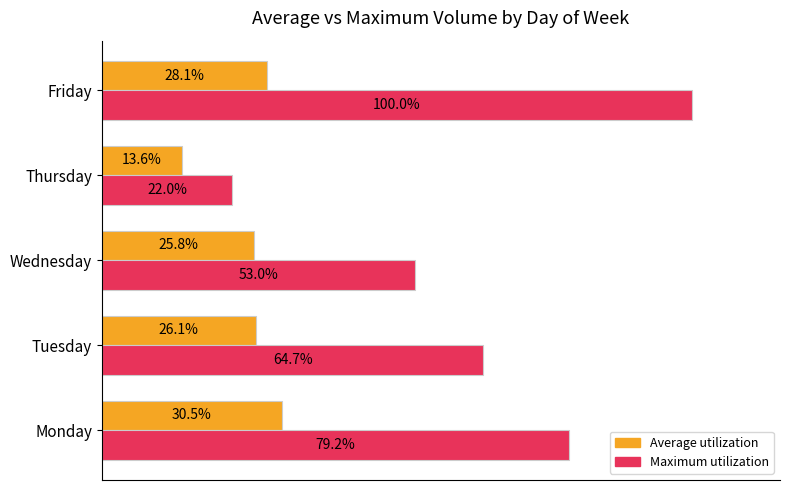

List the series in order of their overall mean, highest first.

Maximum utilization, Average utilization